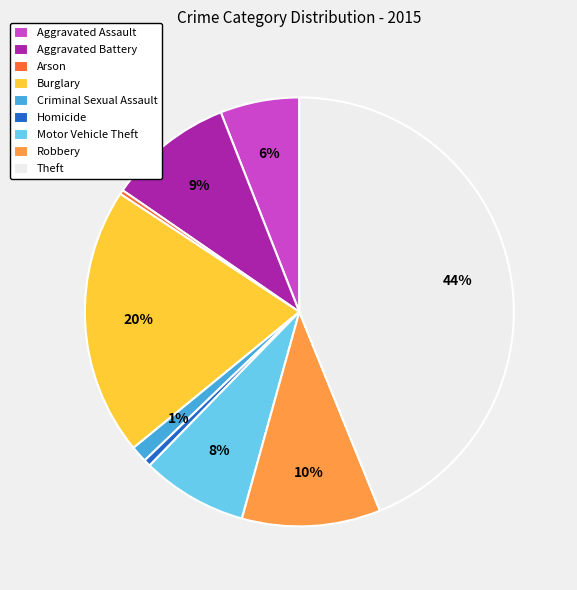

Between Homicide and Aggravated Battery, which is larger?

Aggravated Battery